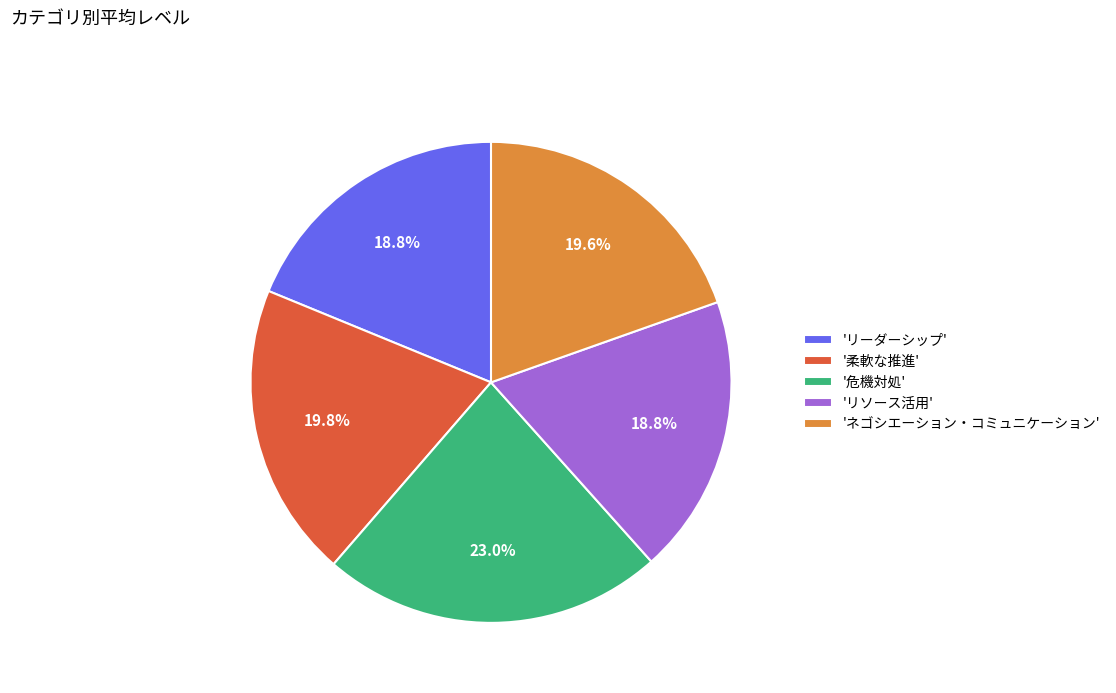

To the nearest percent, what is the difference between the largest and smallest slice percentages?

4%